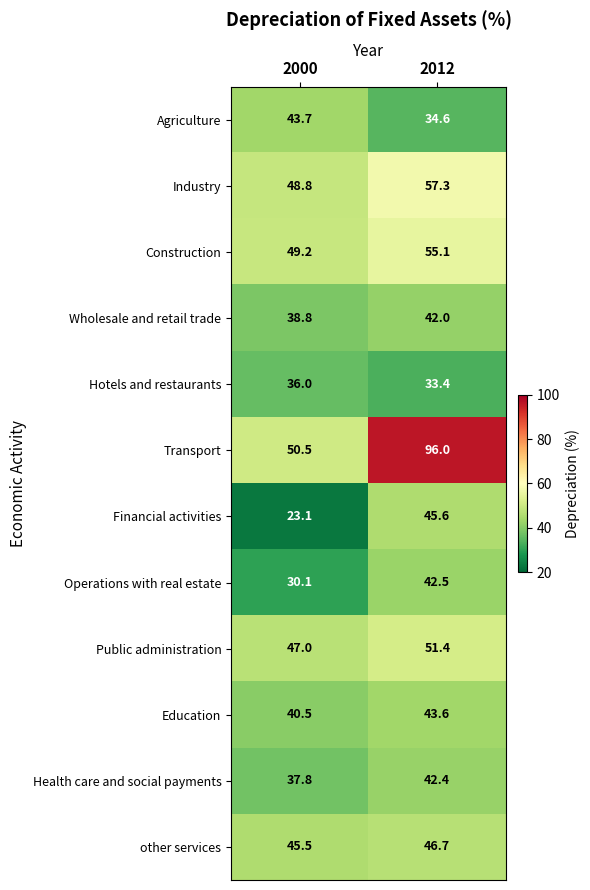

Where does the Operations with real estate series first go above 42?

2012